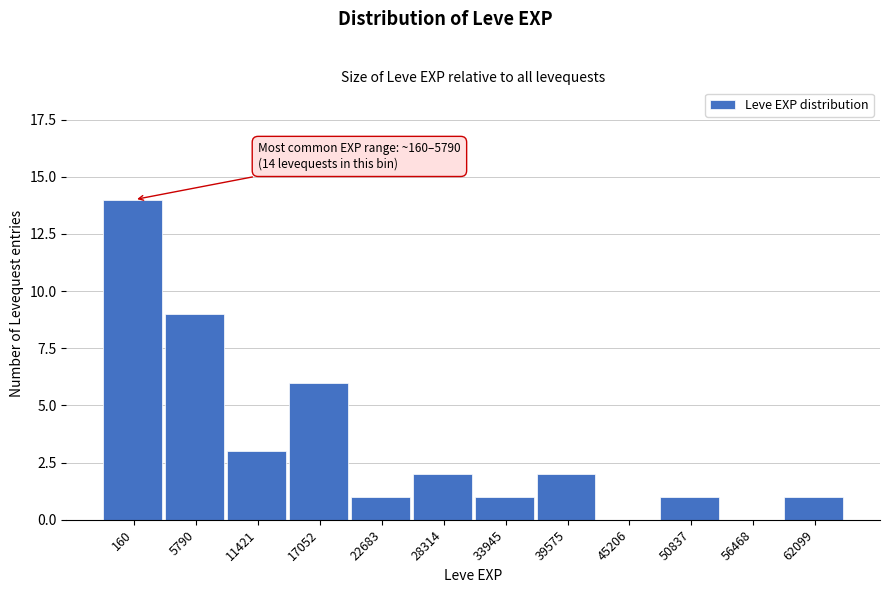

Reading left to right, transcribe all the data shown in this chart.

160=14	5790=9	11421=3	17052=6	22683=1	28314=2	33945=1	39575=2	45206=0	50837=1	56468=0	62099=1